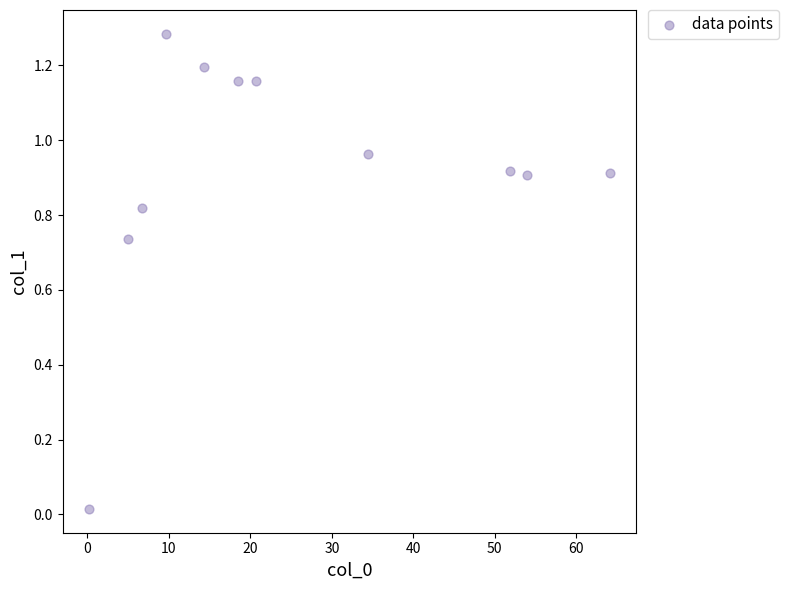

What is the range of X values (max minus min)?

64.0